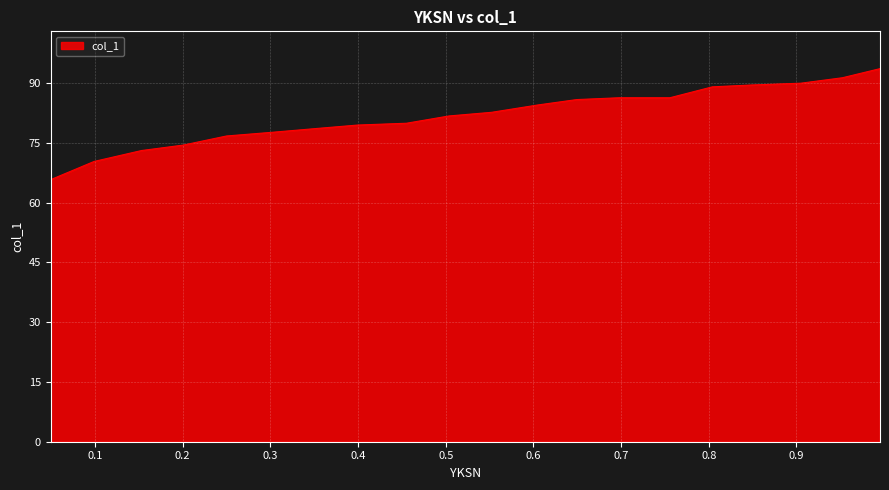

What is the average value?

81.8